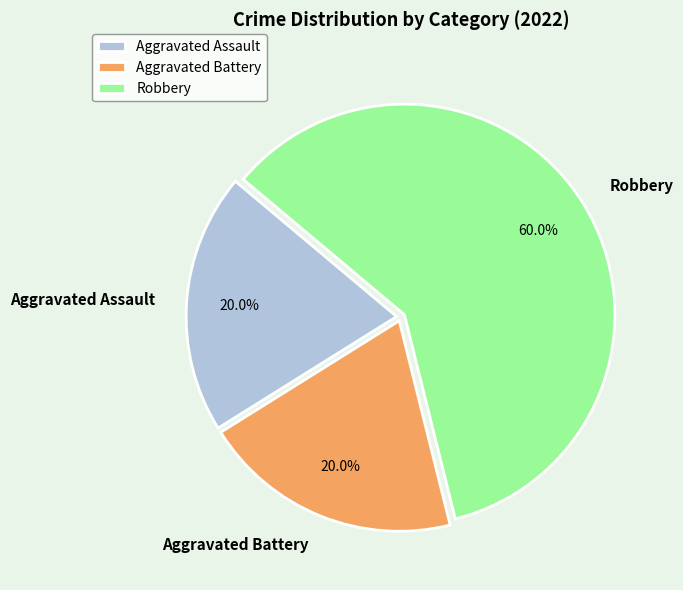

To the nearest percent, what is the combined percentage of Robbery and Aggravated Battery?

80%